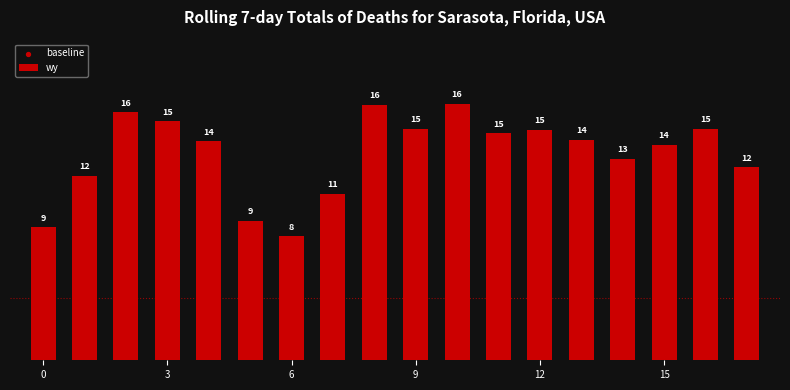

Which series contains the lowest Y value?

baseline